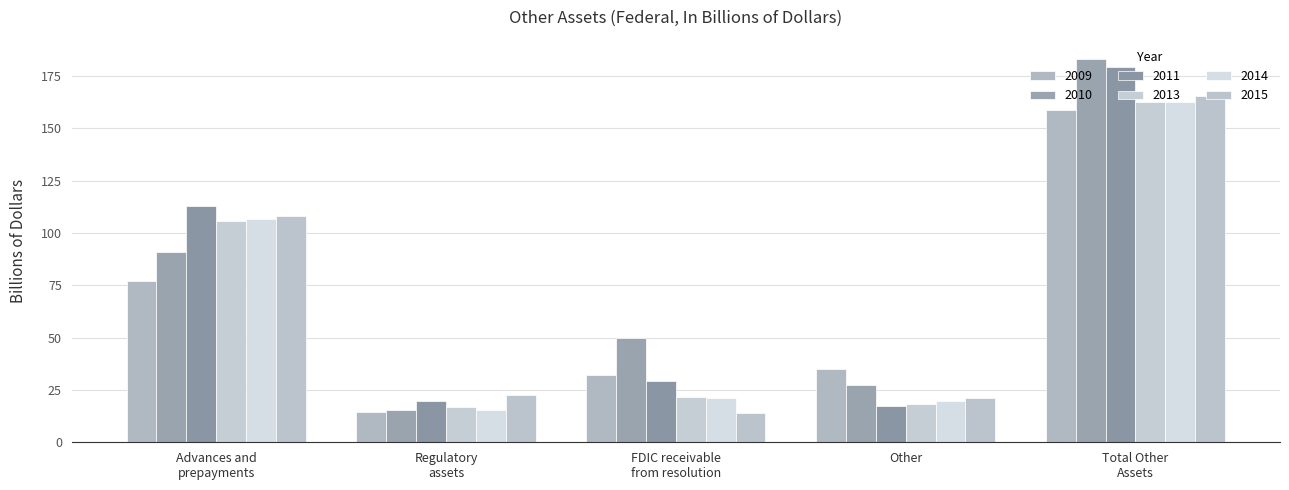

What is the sum of all 2009 values?

317.4